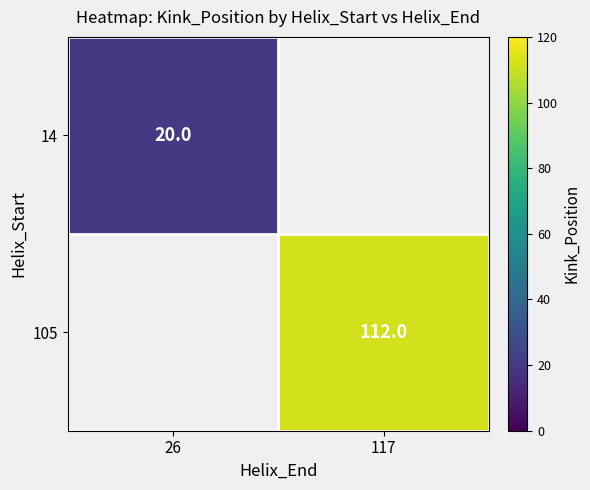

Is it true that 105 equals 112 at 117?

True